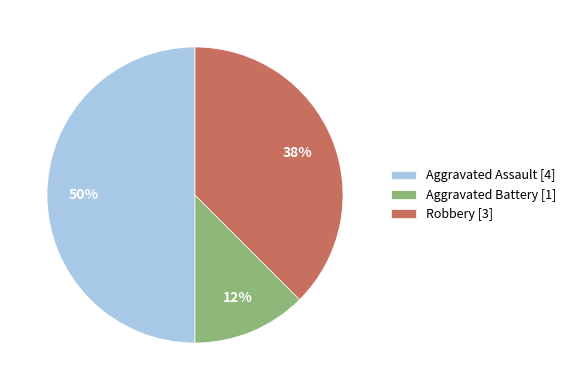

To the nearest percent, what is the average slice percentage?

33%